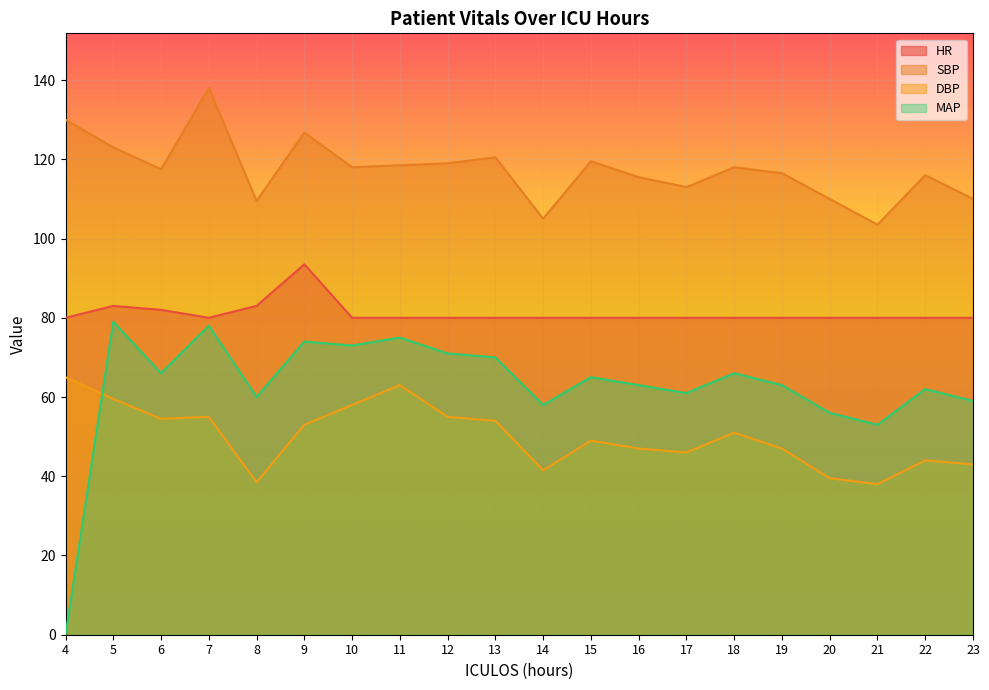

Is the value of HR at 19 greater than the value of DBP at 15?

Yes